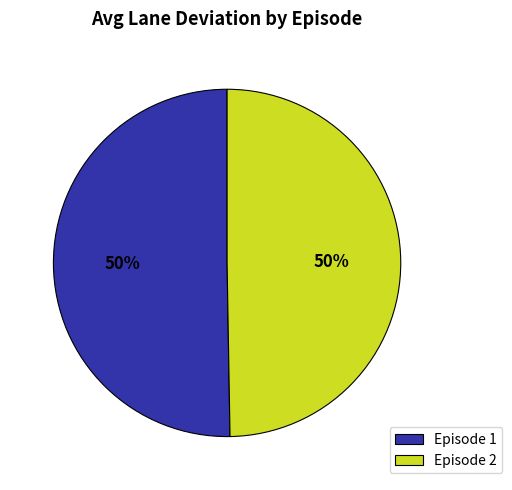

Count the number of slices in the pie.

2